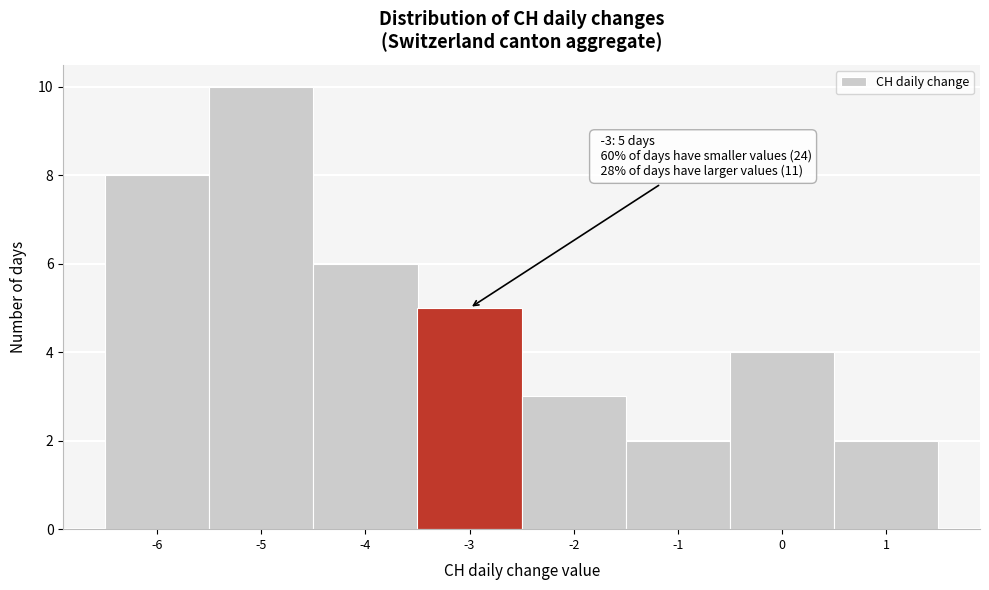

Which range on the x-axis has the tallest bar?

-5.5 to -4.5